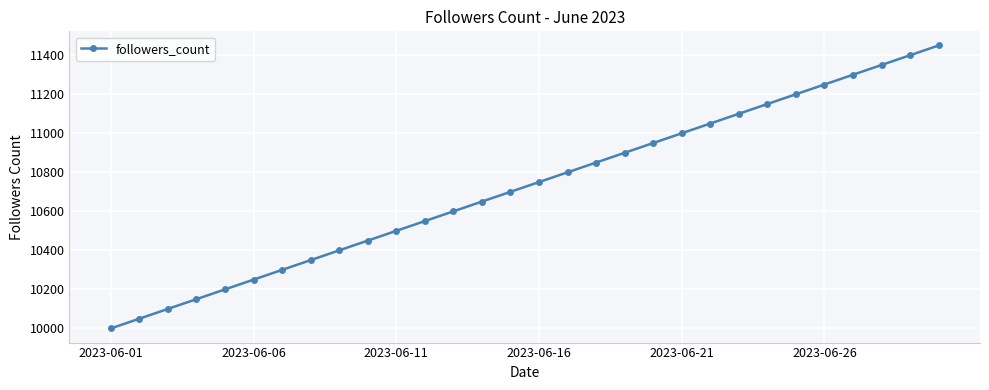

What is the value of the 1st point from the left?

10000